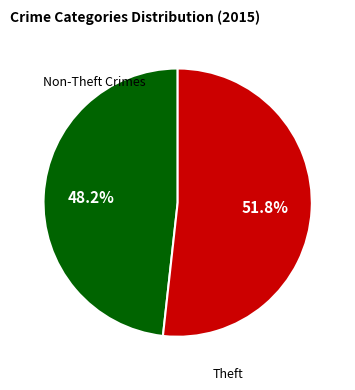

Is there a majority slice in this chart?

Yes